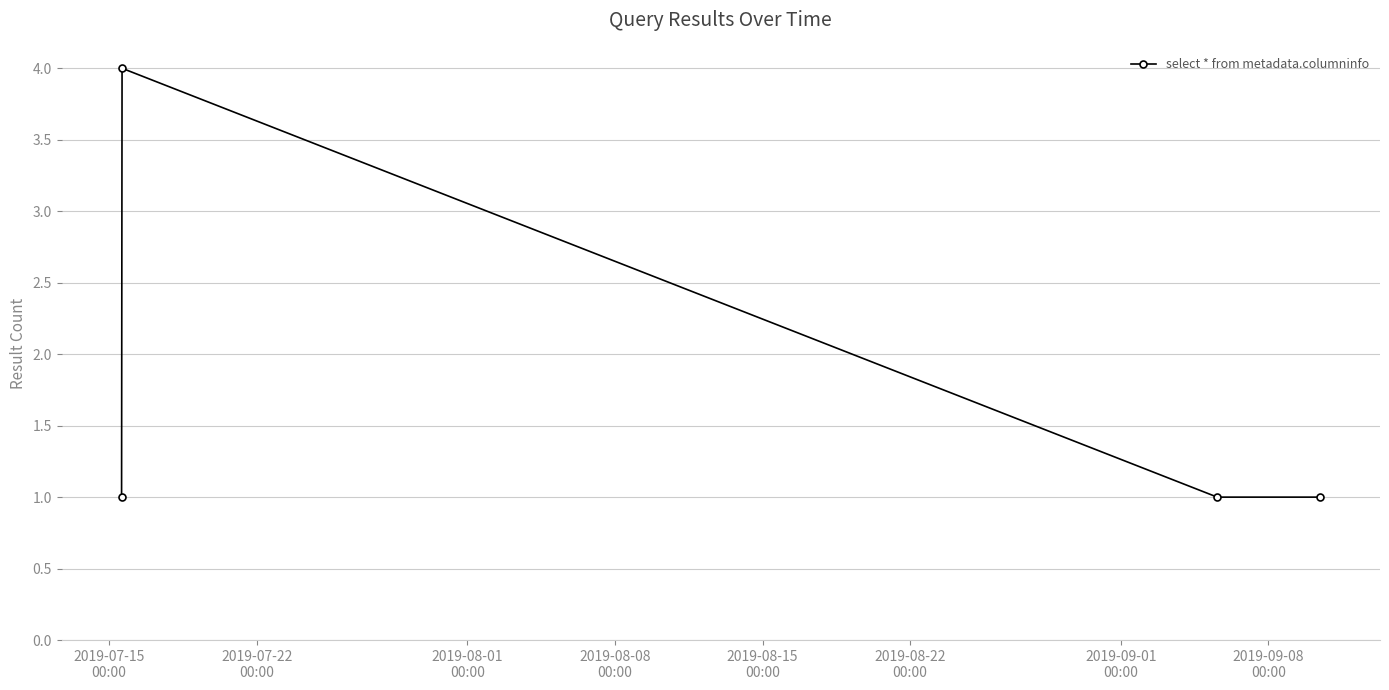

Reading left to right, extract all data points from this chart.

1	4	1	1